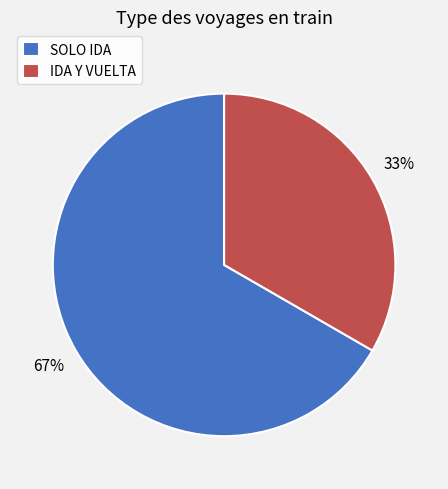

How many slices are in this pie chart?

2